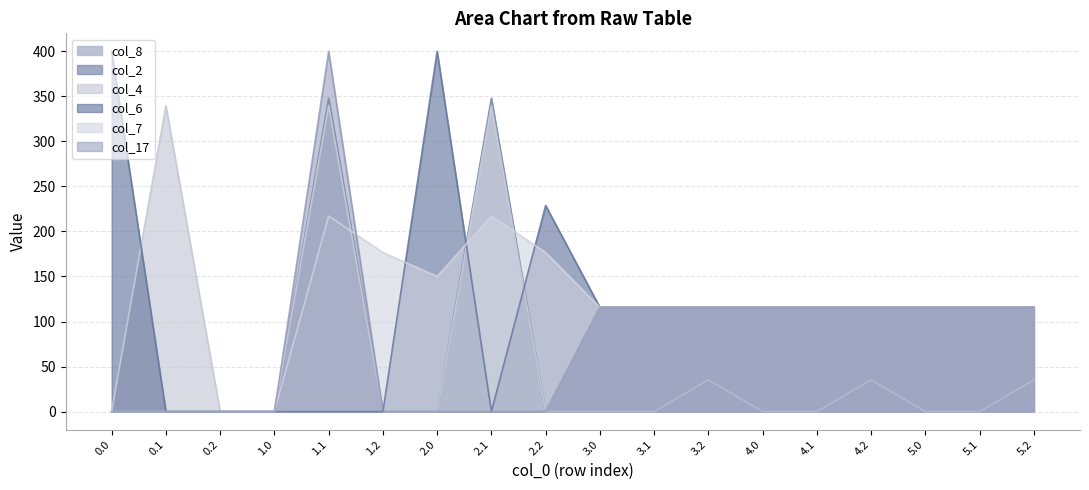

In col_17, how many points are higher than both neighbors (excluding endpoints)?

1